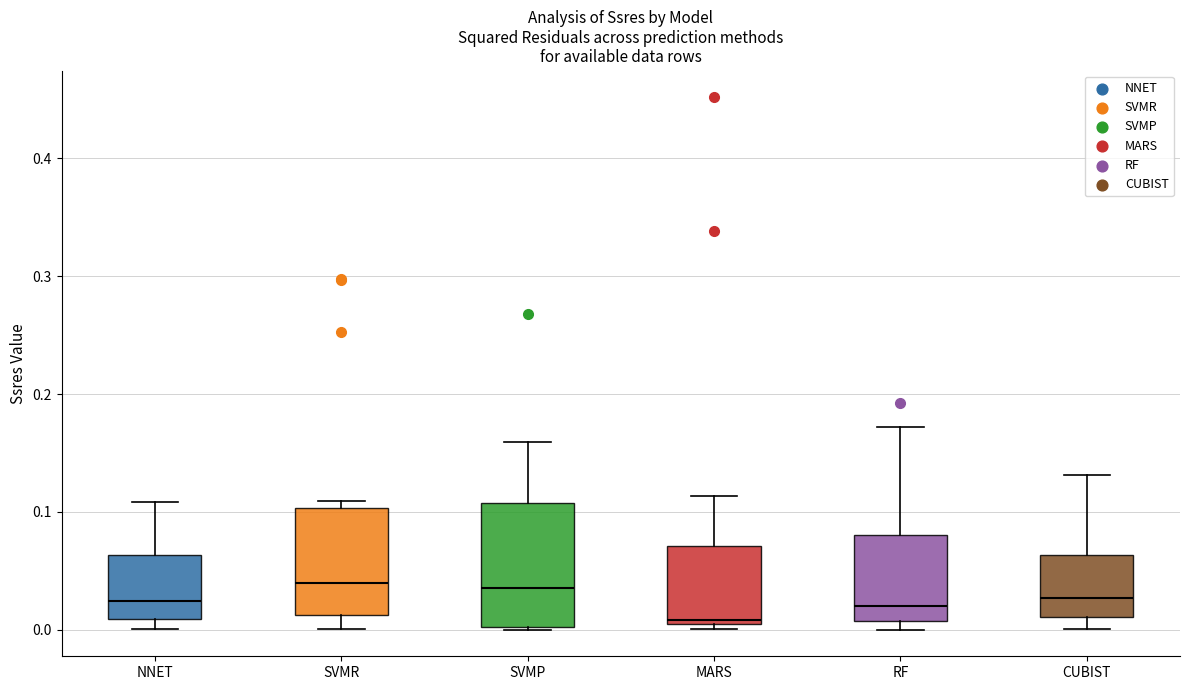

Reading left to right, read every box against the y-axis: the position of its median line, the range the box covers, and the ends of its whiskers. The values are not printed on the chart, so give them approximately, as read against the axis.

NNET: median 0.02, box 0.01 to 0.06, whiskers 0.00 to 0.11
SVMR: median 0.04, box 0.01 to 0.10, whiskers 0.00 to 0.11
SVMP: median 0.04, box 0.00 to 0.11, whiskers 0.00 to 0.16
MARS: median 0.01, box 0.00 to 0.07, whiskers 0.00 (just below the box's lower edge) to 0.11
RF: median 0.02, box 0.01 to 0.08, whiskers 0.00 to 0.17
CUBIST: median 0.03, box 0.01 to 0.06, whiskers 0.00 to 0.13